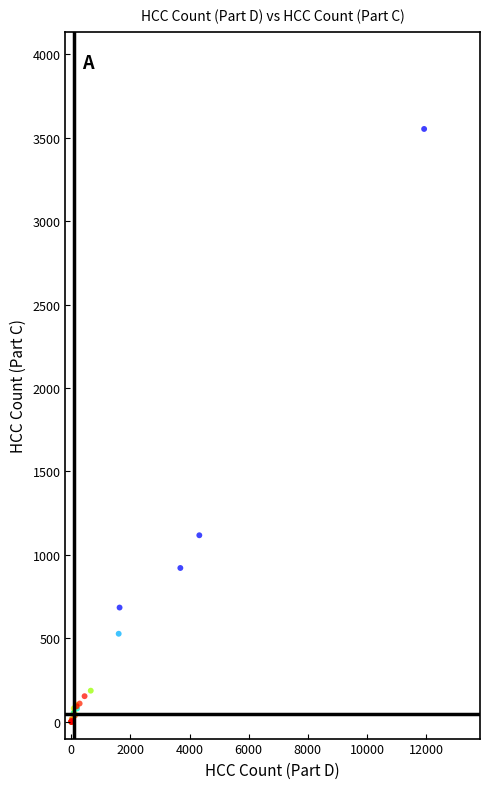

What Y value in the scatter plot is closest to 1776?

1118